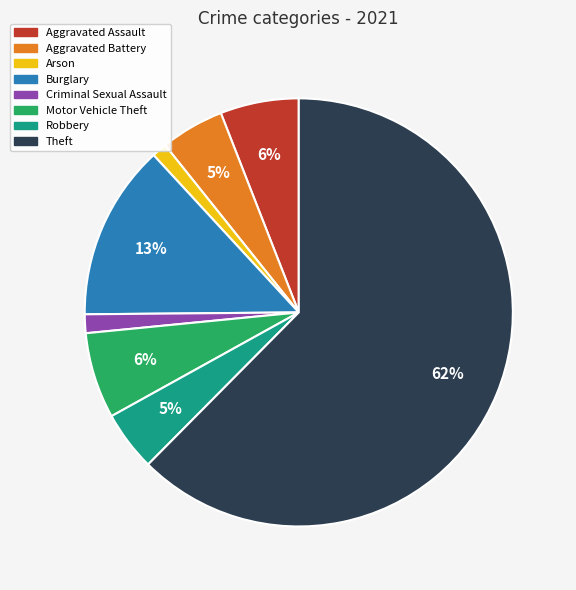

What is the majority slice?

Theft